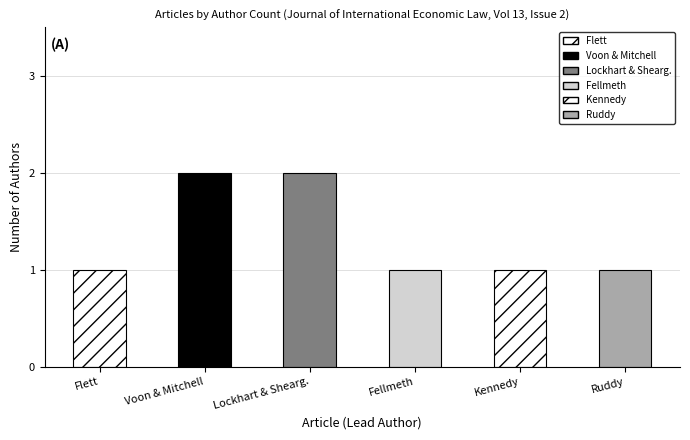

The chart shows a value of 3 at In Search of Relevant Discretion. True or false?

False